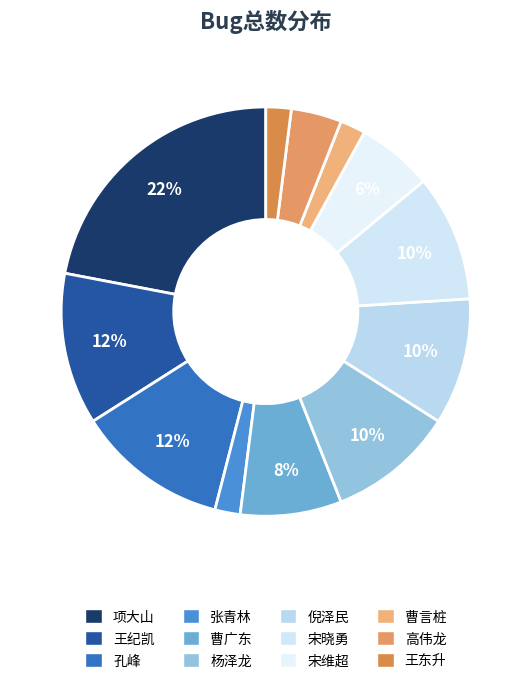

Between 孔峰 and 王东升, which is larger?

孔峰